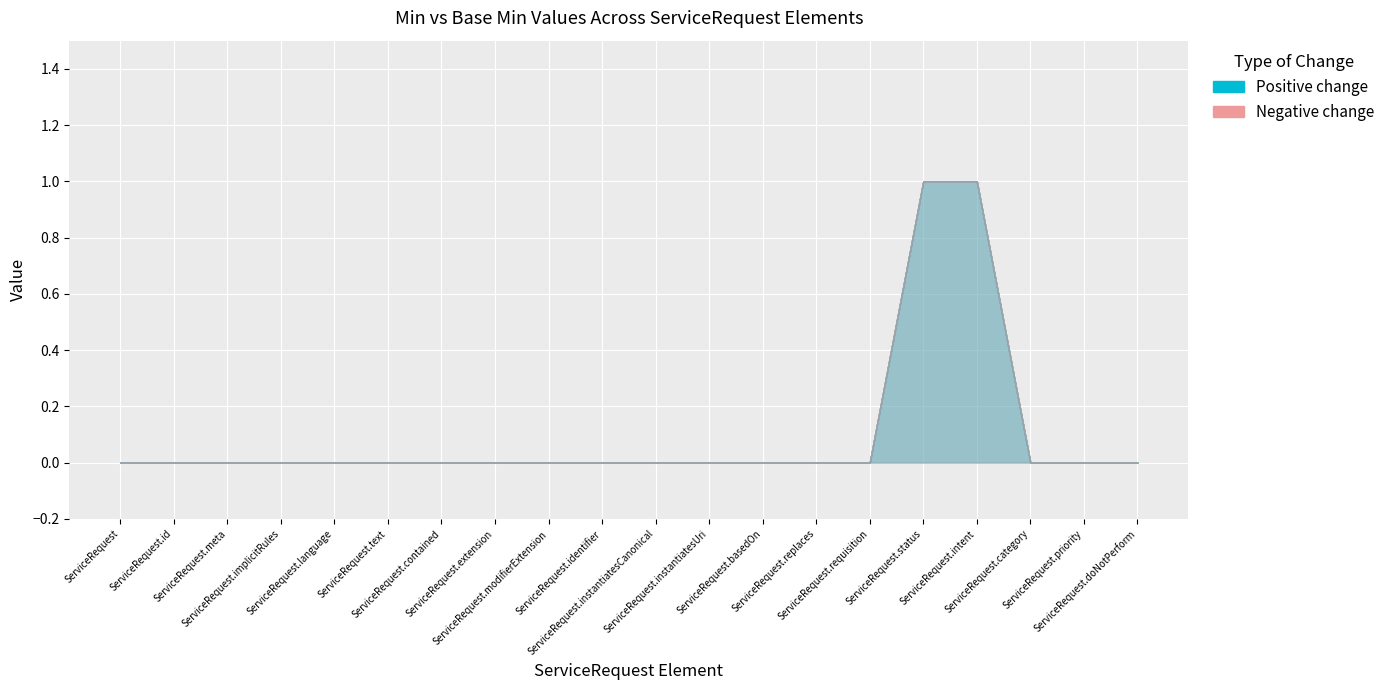

True or false: Base Min and Min intersect in this chart.

False